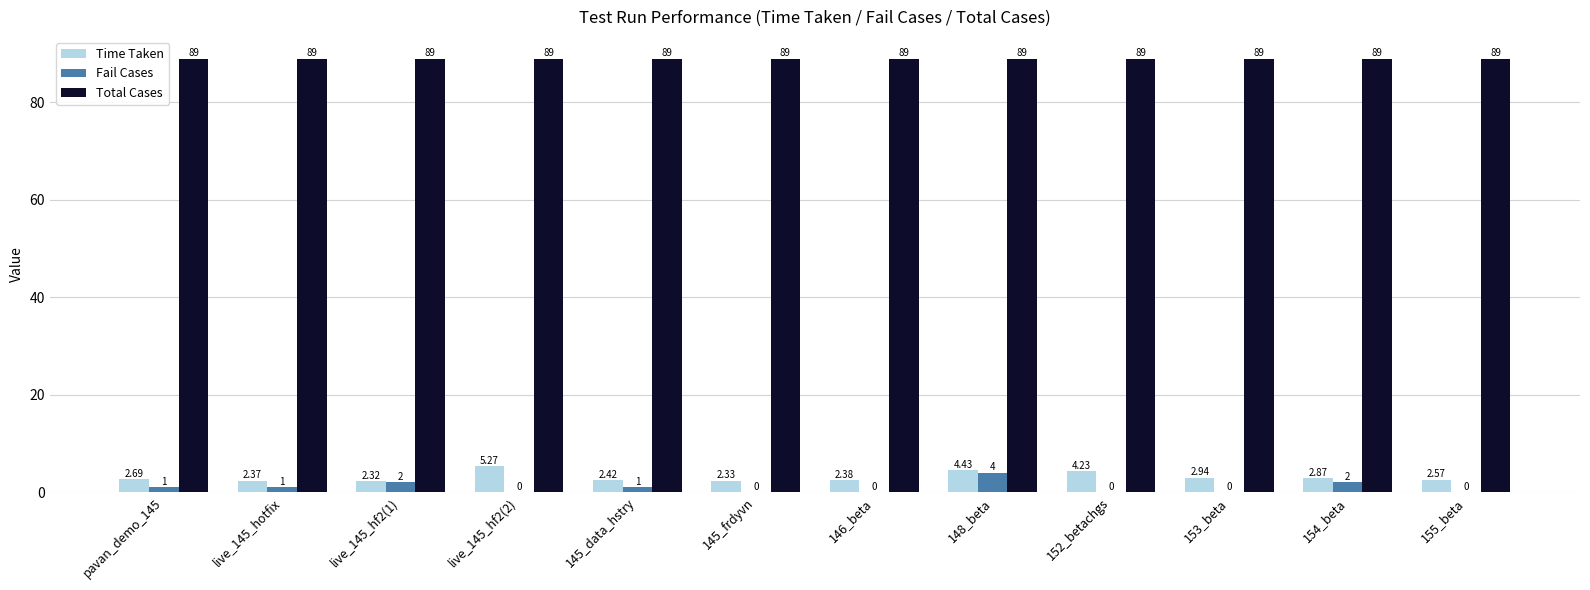

What is the sum of the Total Cases values at 154_beta and 153_beta?

178.0